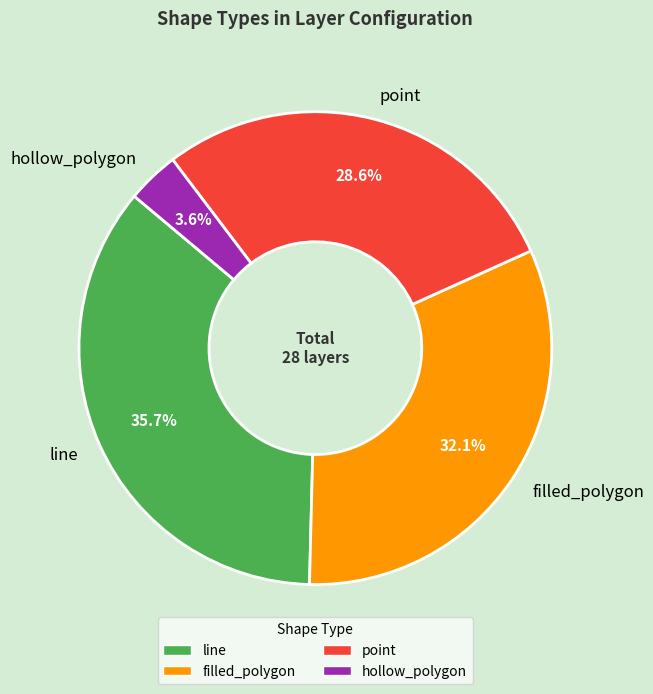

The line slice represents 45% of the pie. True or false?

False